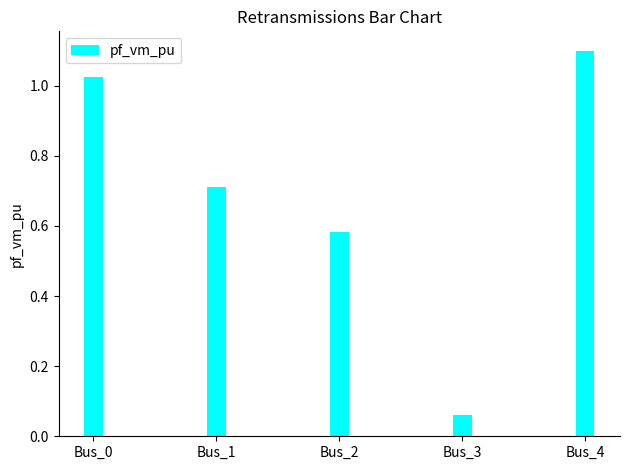

List the labels in order of value, smallest first.

Bus_3, Bus_2, Bus_1, Bus_0, Bus_4